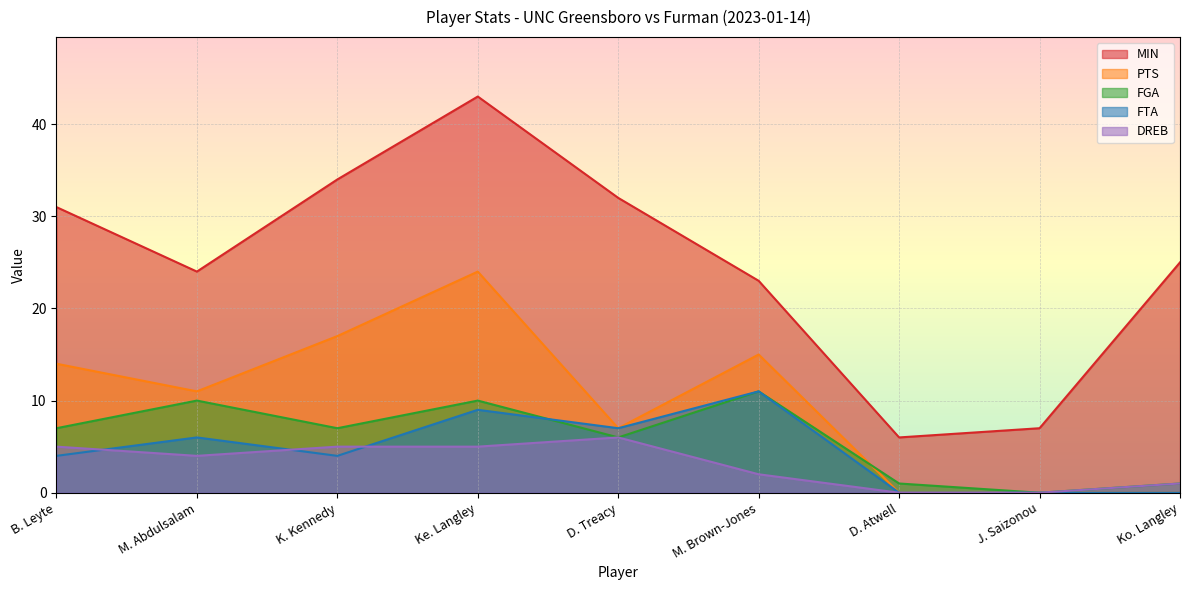

What is the difference between the PTS values at Ko. Langley and B. Leyte?

14